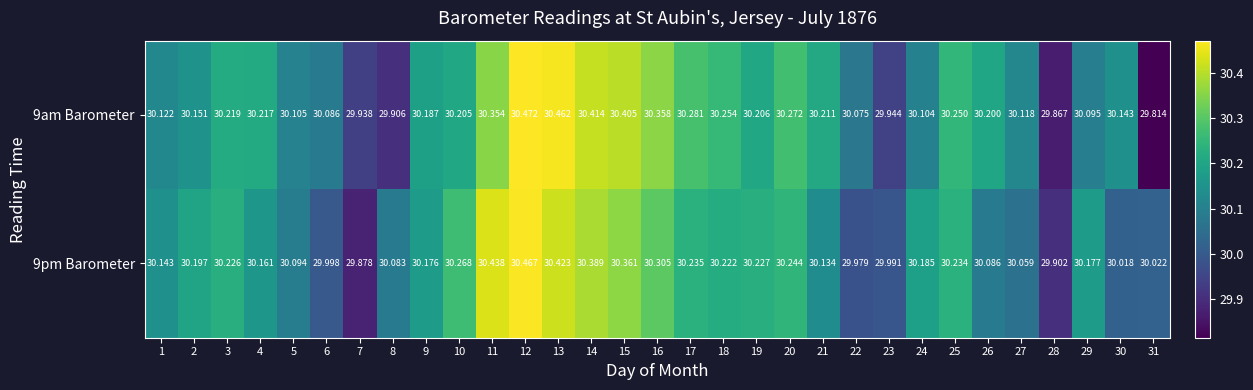

Between 12 and 15, which series saw the biggest shift?

9pm Barometer